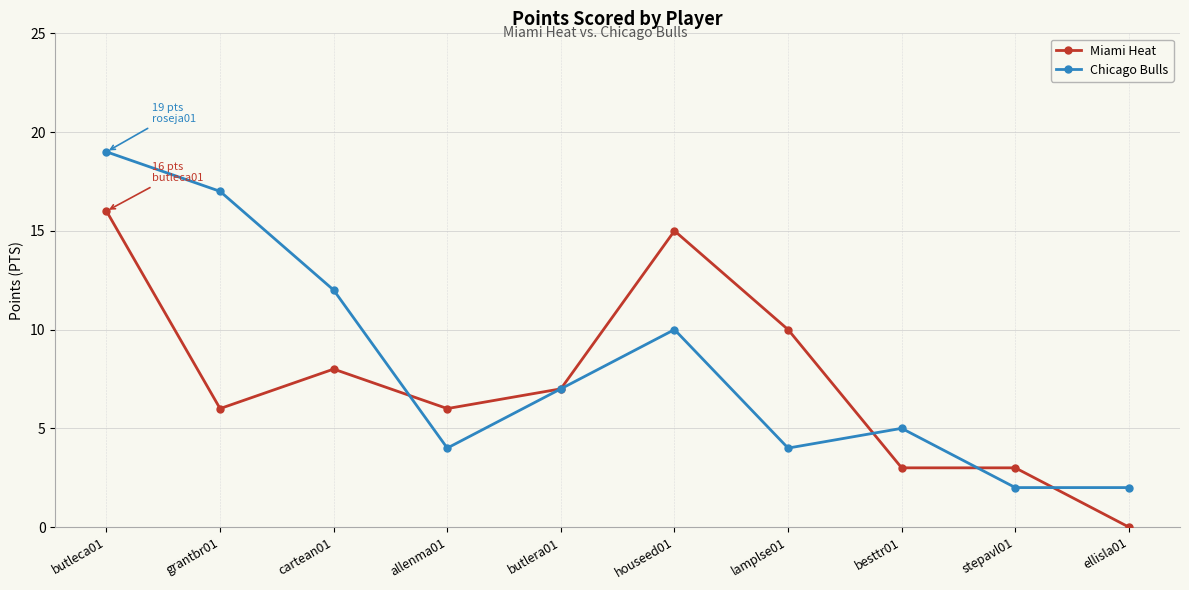

What is the total value across all series at stepavl01?

5